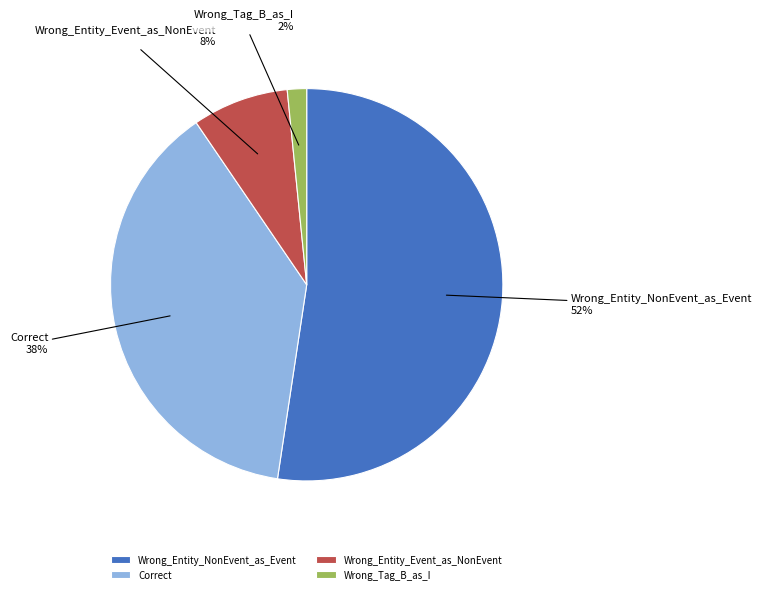

Does any single category account for the majority?

Yes